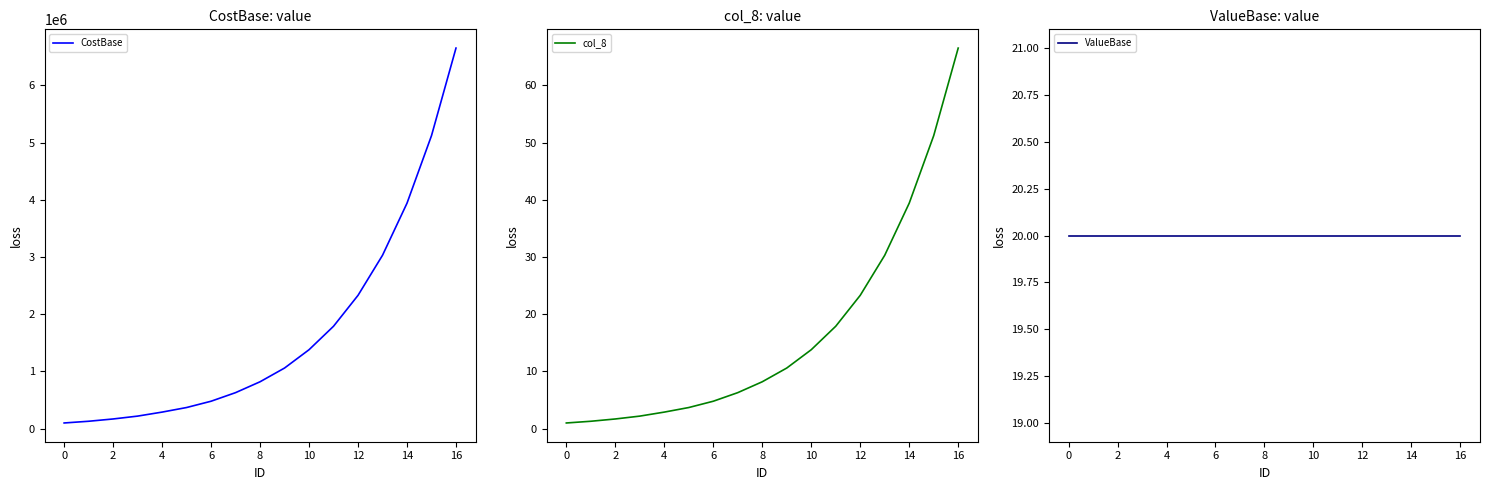

Which series has the widest spread of values?

CostBase